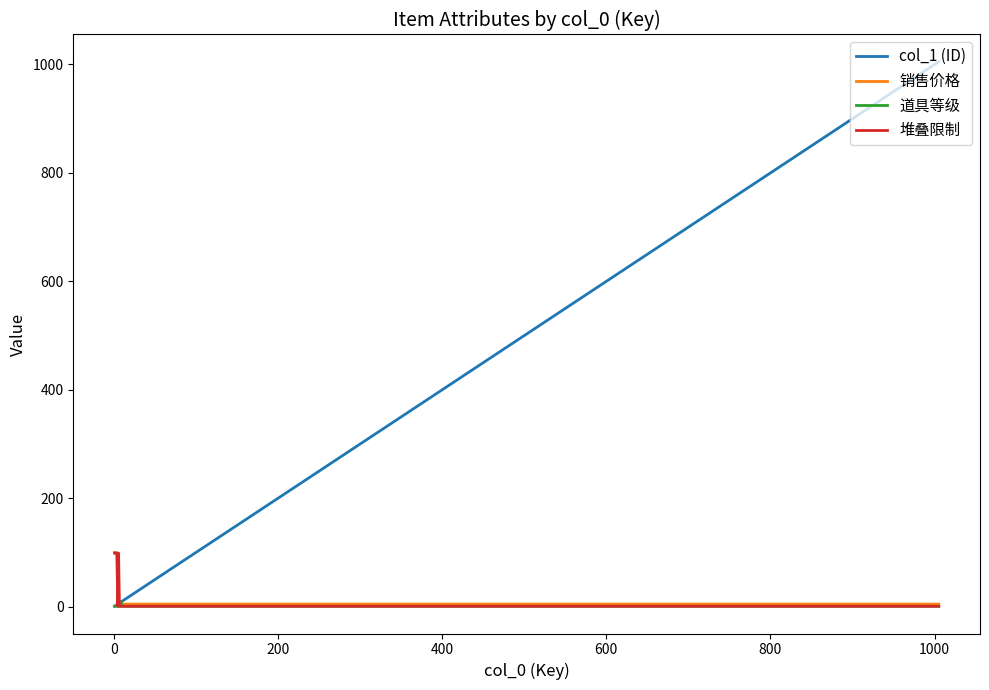

What is the greatest value displayed?

1005